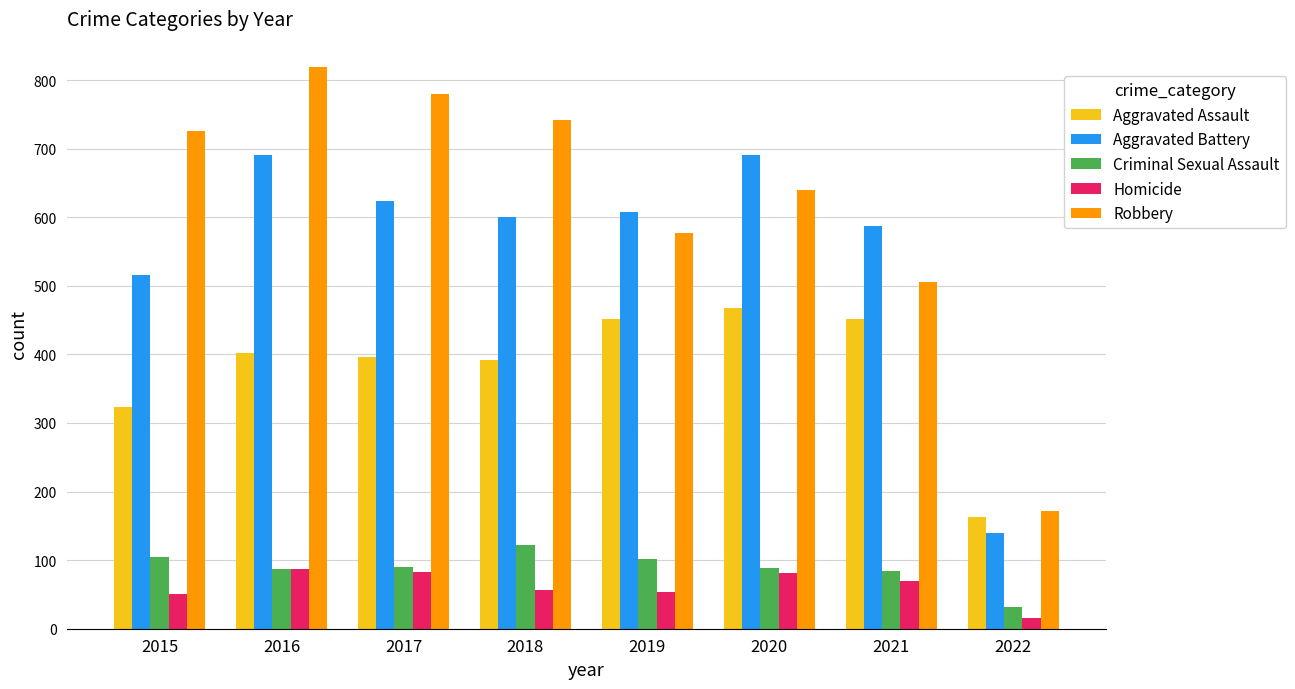

At how many categories does at least one series exceed 697?

4